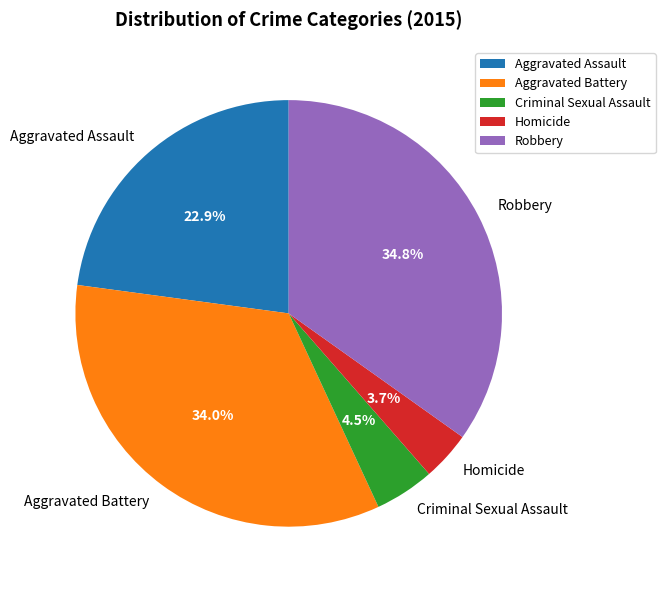

Between Homicide and Robbery, which is larger?

Robbery